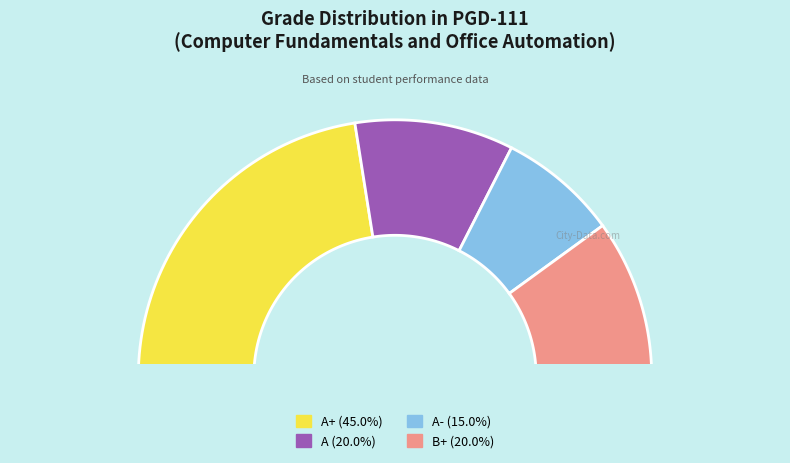

To the nearest percent, what is the difference between the A+ and A- slice percentages?

30%